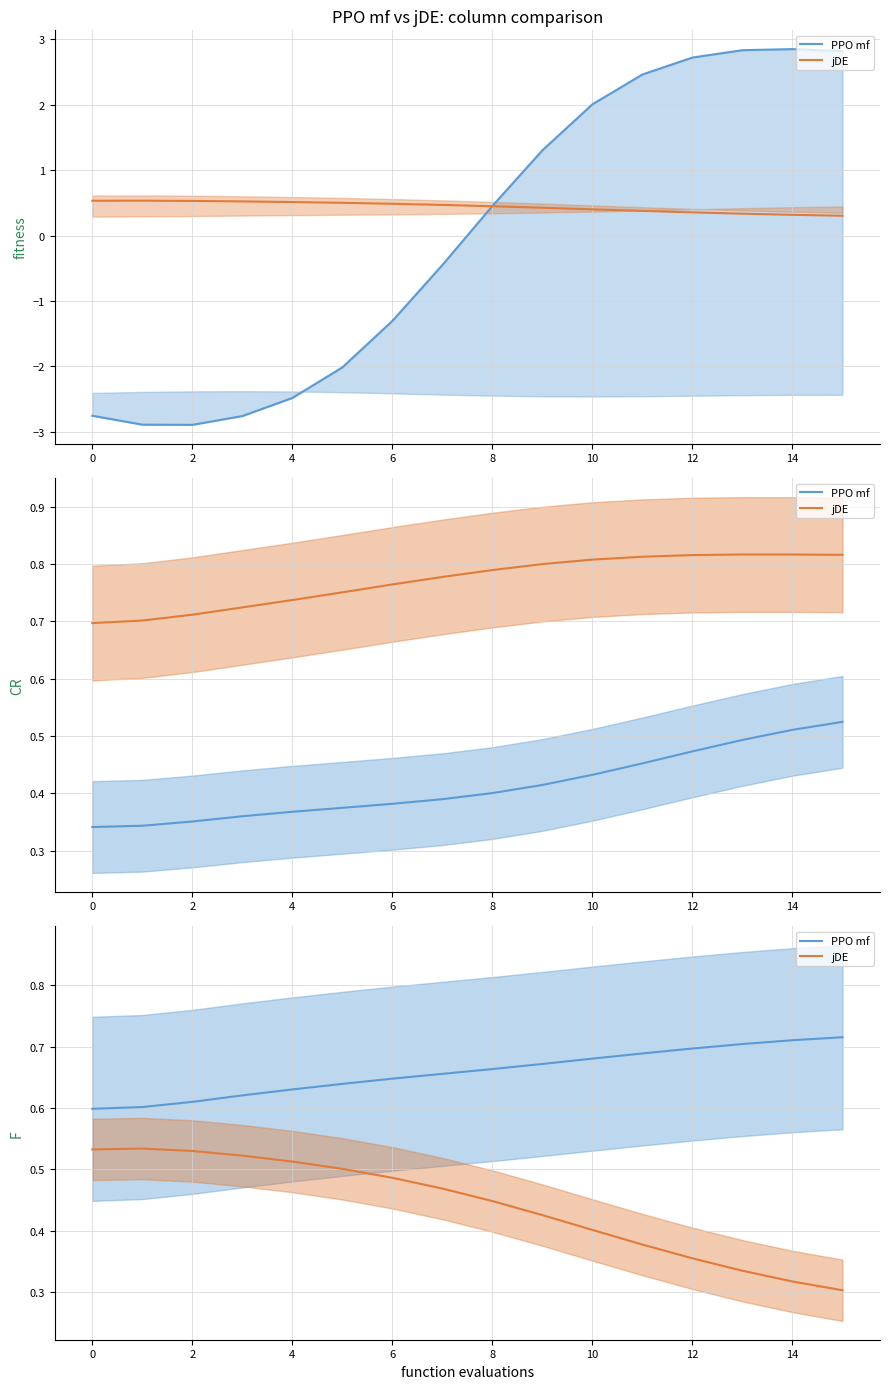

Is it true that PPO mf equals 1.0 at 16?

False